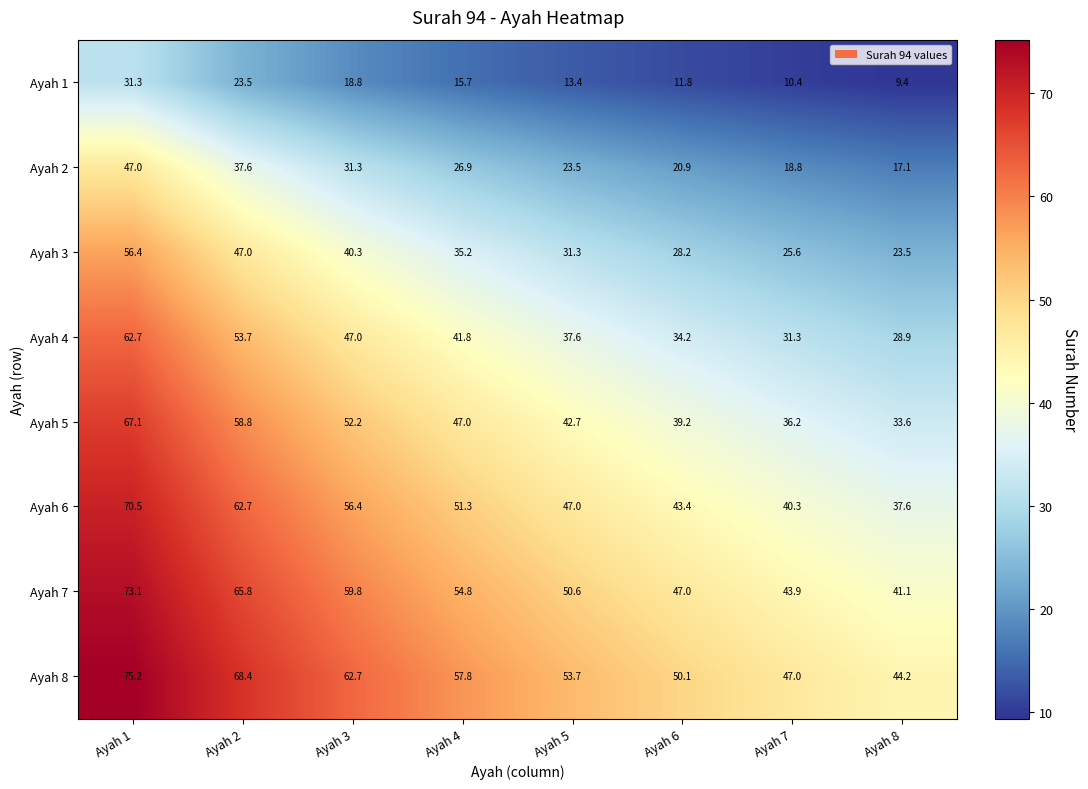

What is the difference between the Ayah 4 values at Ayah 8 and Ayah 4?

12.9